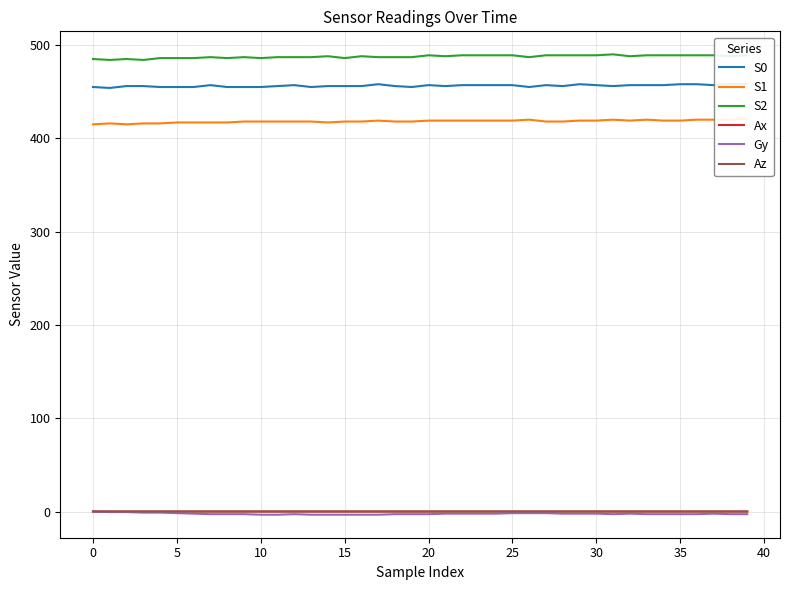

How many lines are shown in the chart?

6